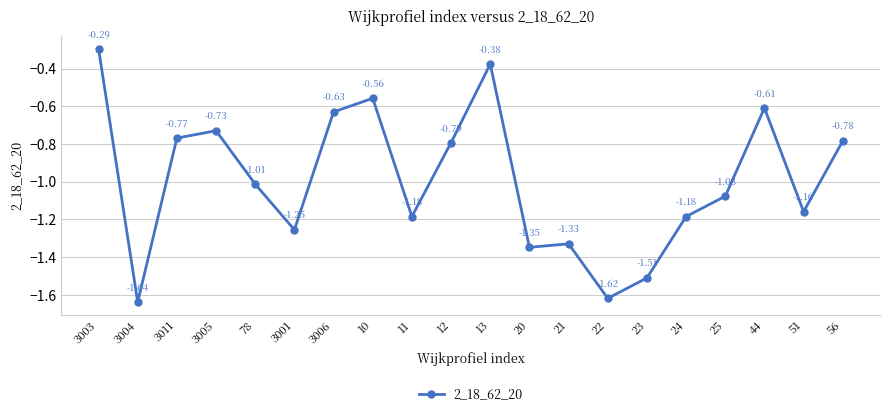

How many interior local peaks (higher than both neighbors) does the data have?

5